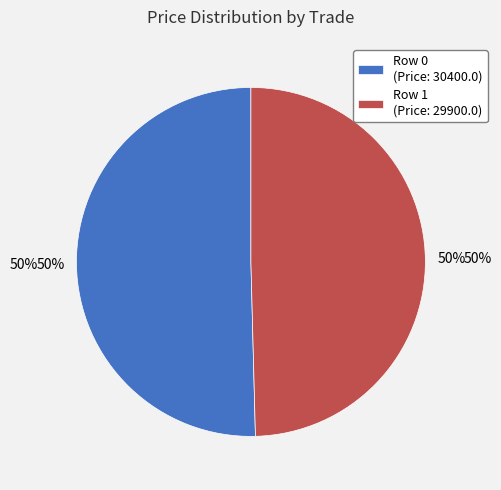

What percentage is the Row 1 (29900.0) slice, to the nearest percent?

50%